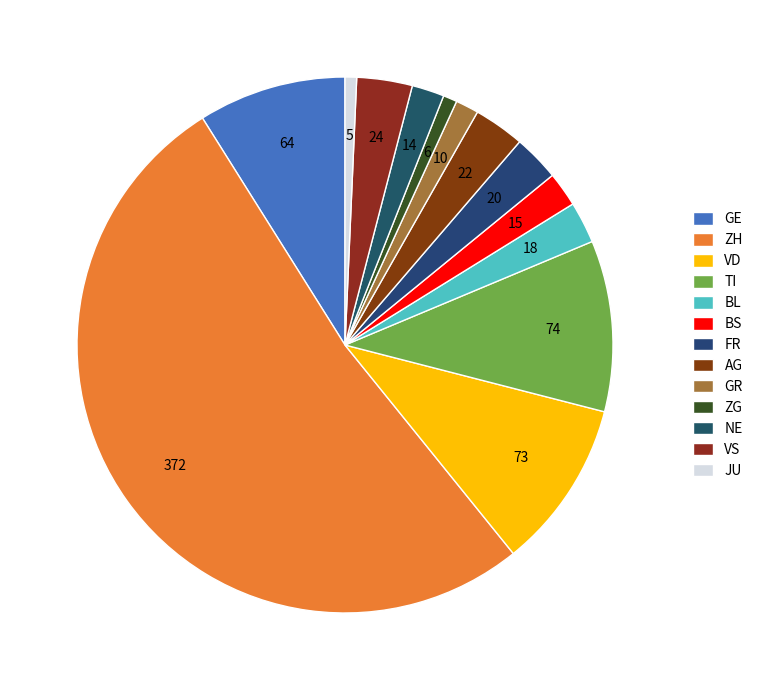

Which category has the biggest portion of the pie?

ZH